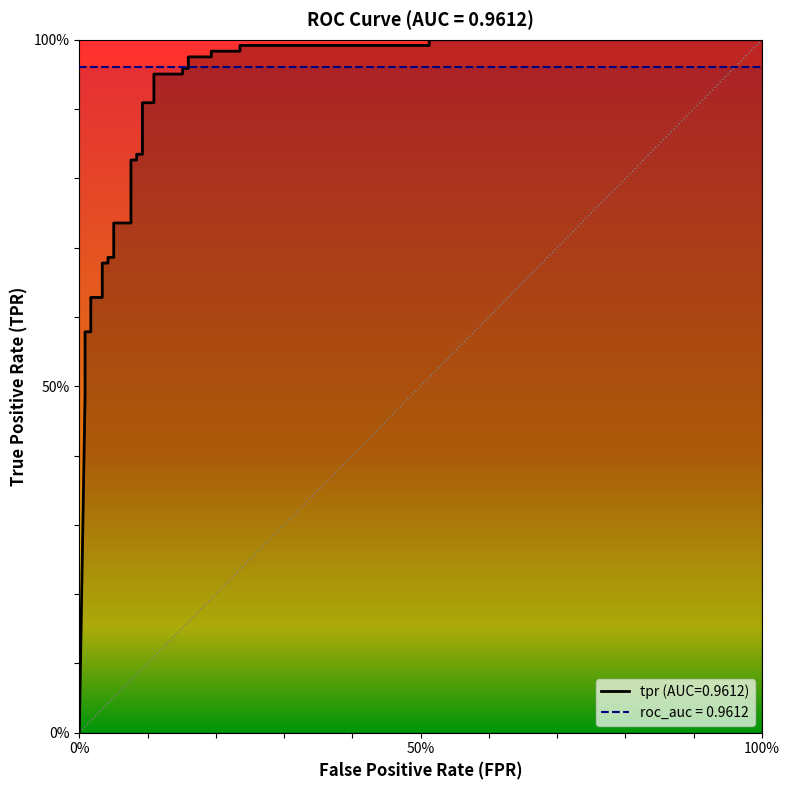

Reading left to right, what are all the values shown in this chart?

0.0	0.5	0.5	0.6	0.6	0.6	0.6	0.6	0.7	0.7	0.7	0.7	0.7	0.7	0.8	0.8	0.8	0.8	0.9	0.9	1.0	1.0	1.0	1.0	1.0	1.0	1.0	1.0	1.0	1.0	1.0	1.0